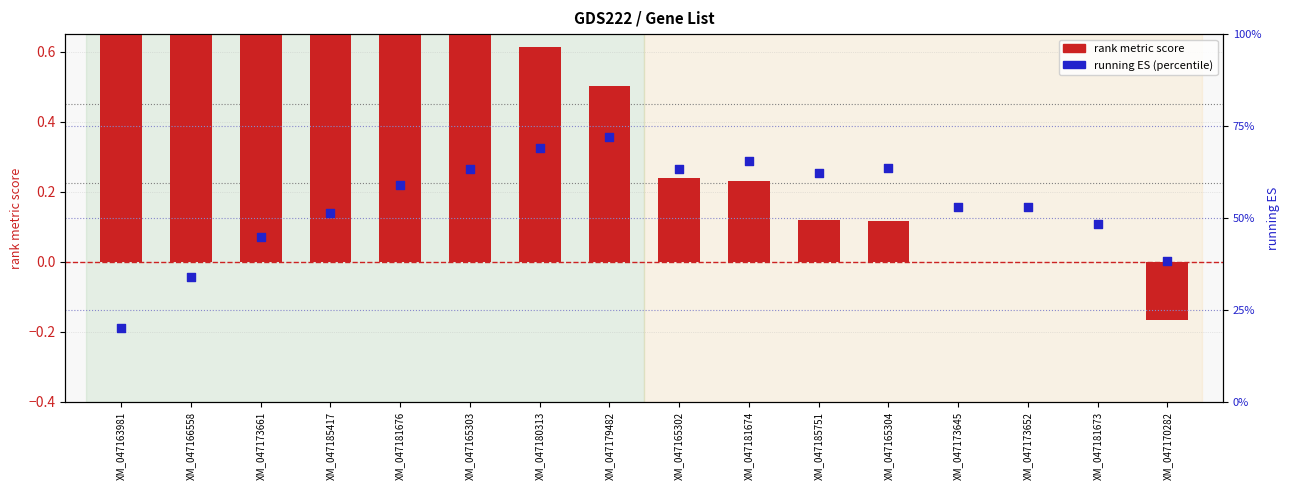

Which series reaches the maximum Y coordinate?

rank metric score